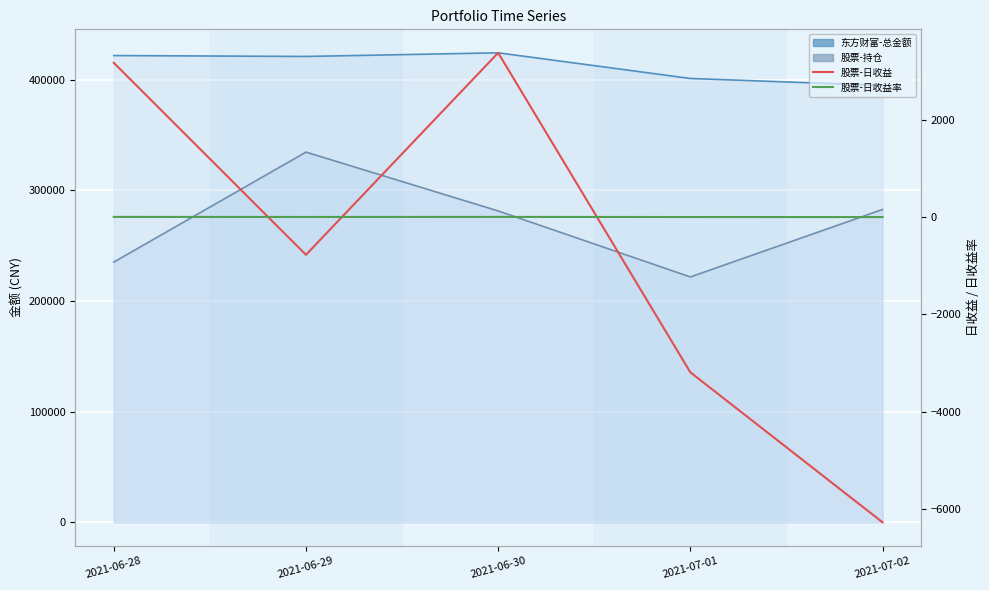

Which has a higher value, 2021-06-28 or 2021-06-29?

2021-06-28